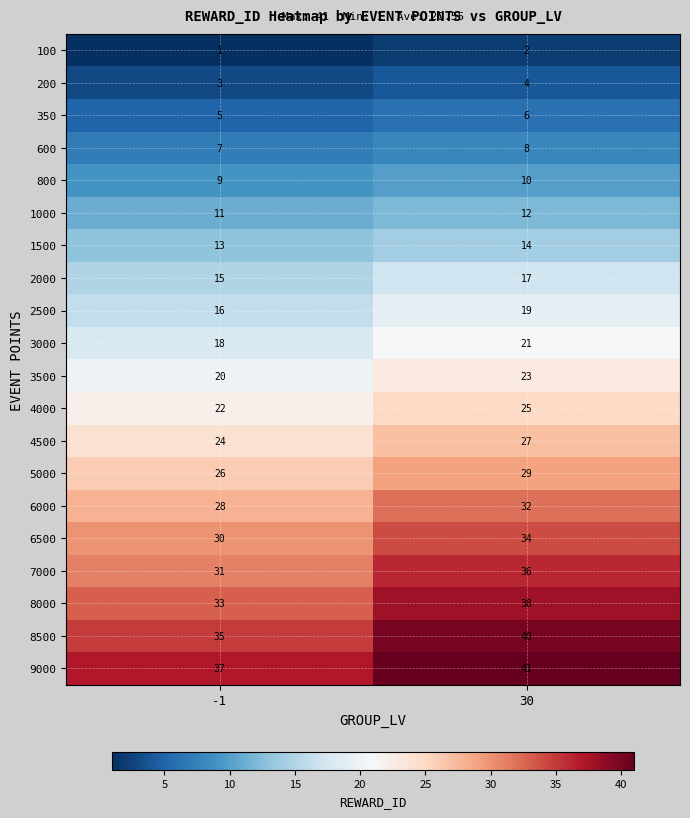

What is the difference between the 6500 values at -1 and 30?

4